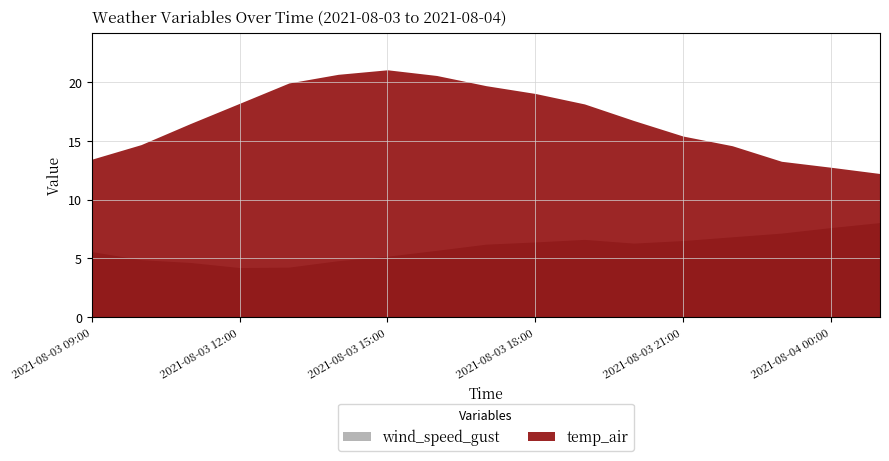

Is the value of wind_speed_gust at 2021-08-04 00:00 greater than the value of temp_air at 2021-08-03 18:00?

No